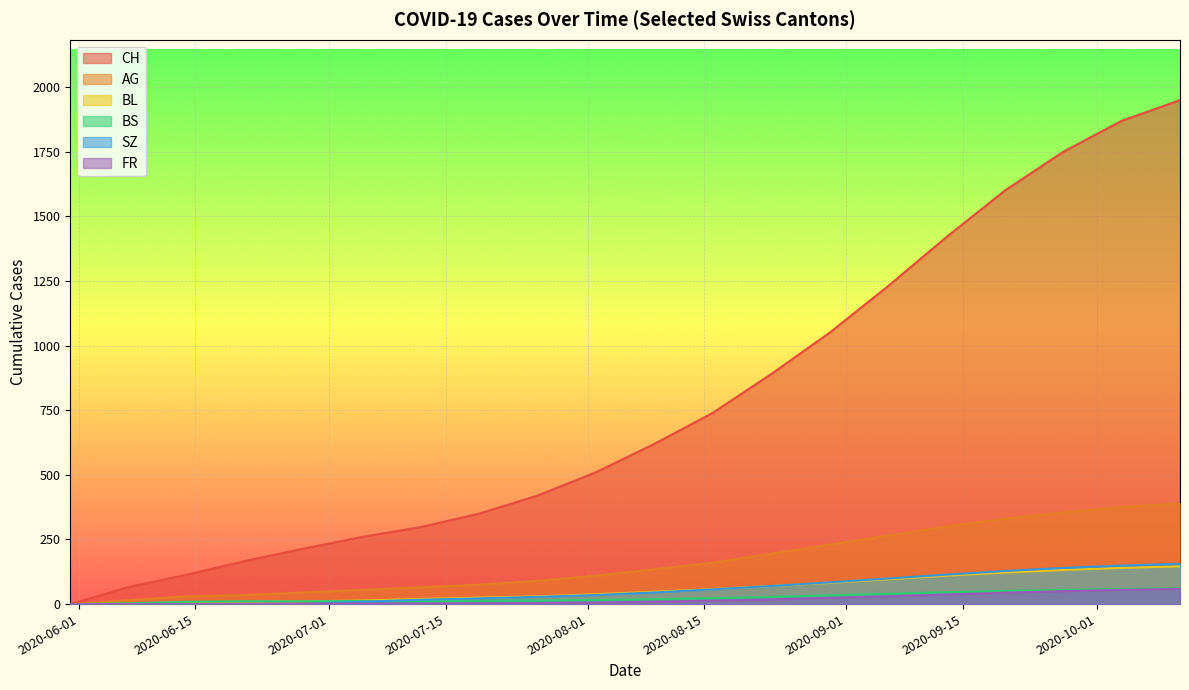

At how many categories does at least one series exceed 912?

7